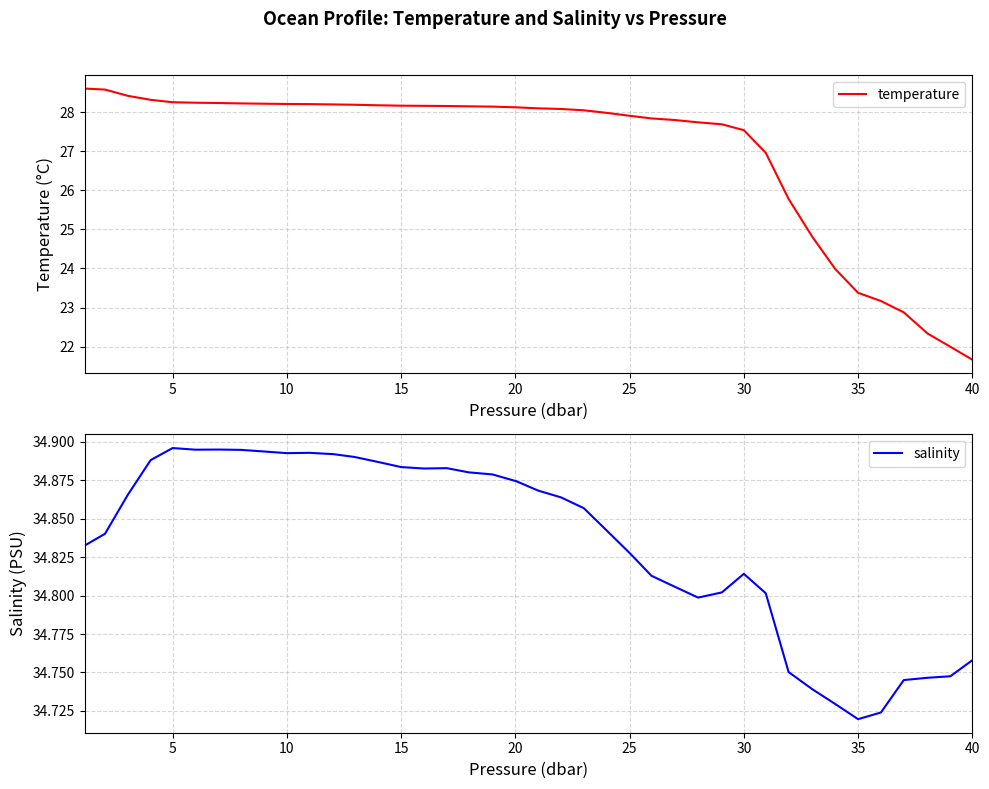

Which category has the lowest value in the salinity series?

35